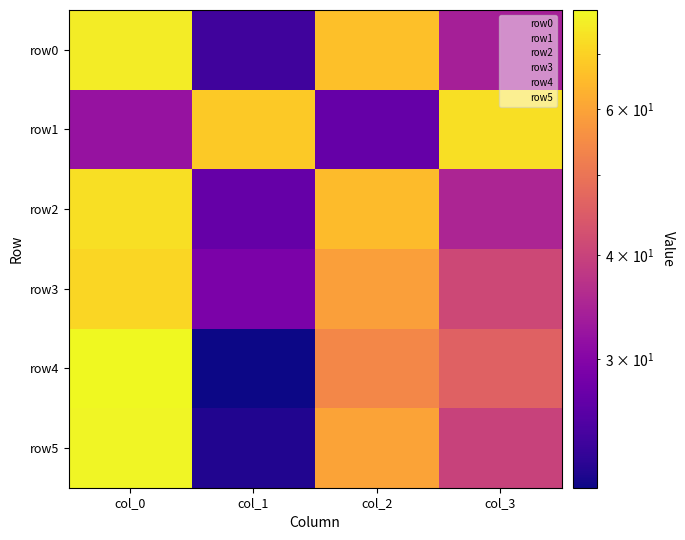

Reading left to right, what are all the values shown in this chart?

row0: col_0=76	col_1=24	col_2=66	col_3=34
row1: col_0=32	col_1=68	col_2=27	col_3=73
row2: col_0=73	col_1=27	col_2=65	col_3=35
row3: col_0=71	col_1=29	col_2=59	col_3=41
row4: col_0=79	col_1=21	col_2=54	col_3=46
row5: col_0=78	col_1=22	col_2=60	col_3=40